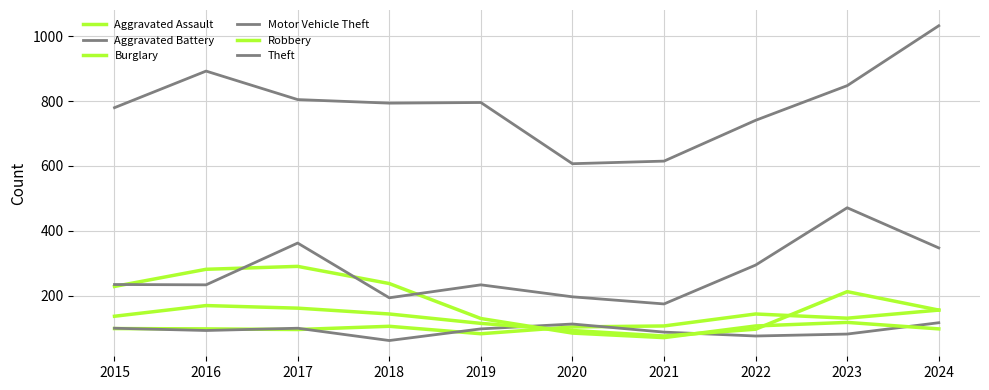

How many lines are shown in the chart?

6